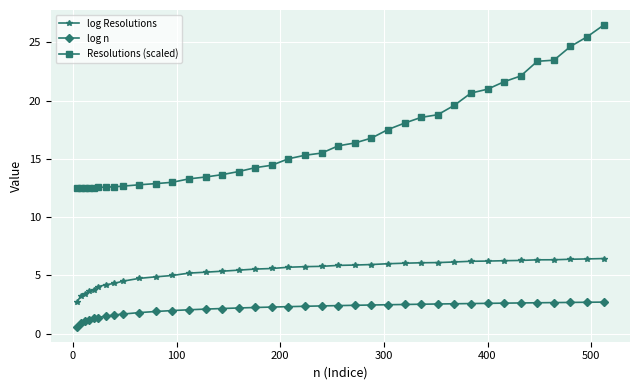

What is the difference between the maximum and minimum values in the log Resolutions series?

3.7